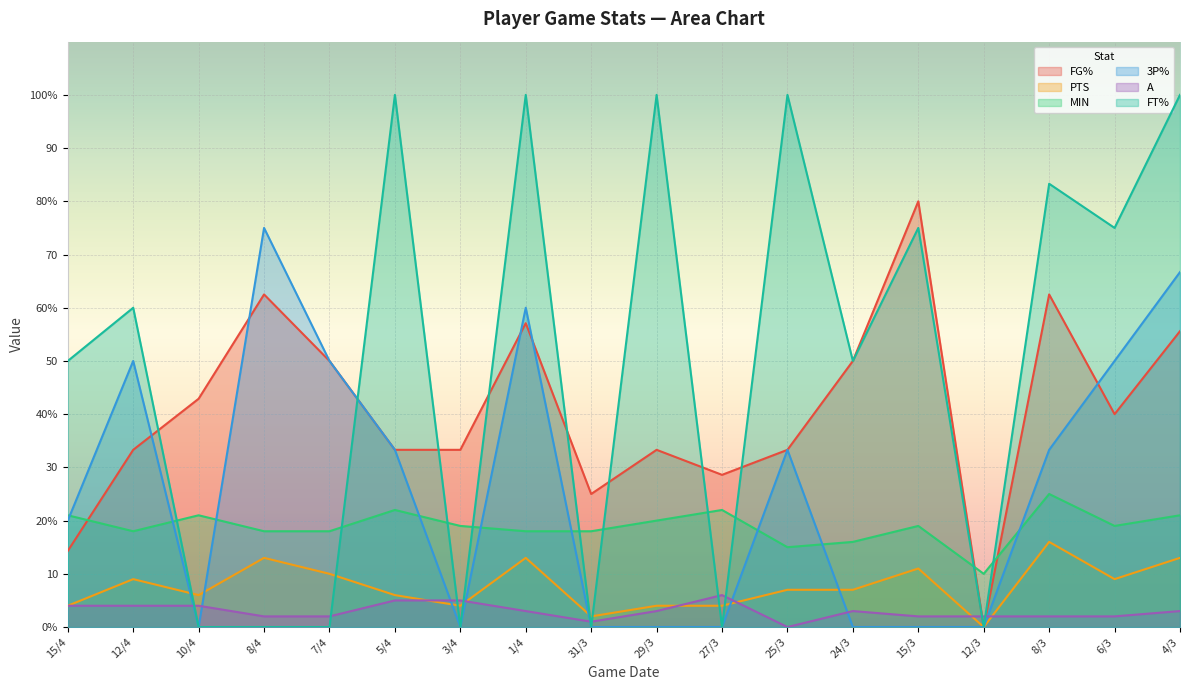

How many data points in 3P% are less than 33?

9